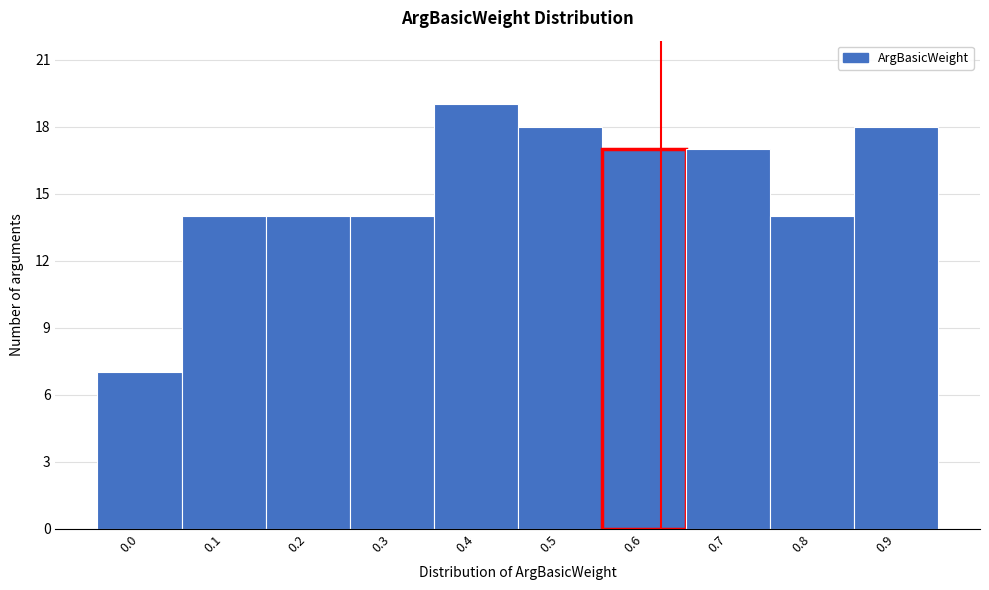

Reading right to left, what are all the values shown in this chart?

18	14	17	17	18	19	14	14	14	7